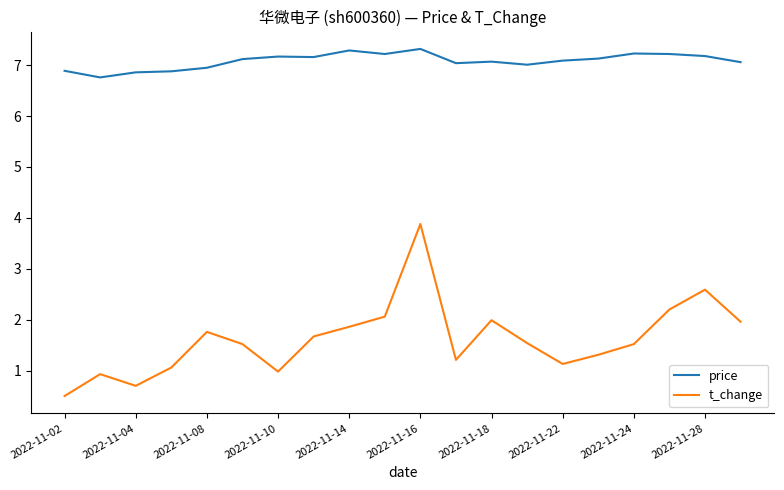

True or false: price and t_change intersect in this chart.

False